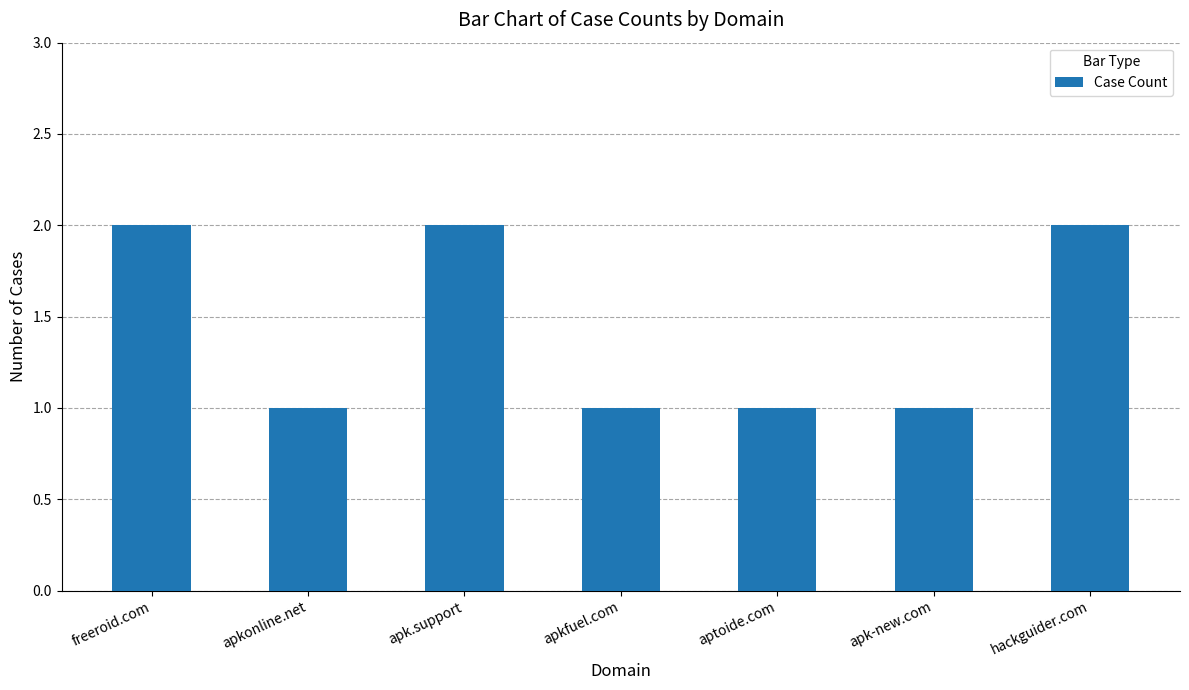

What is the difference between the values at aptoide.com and hackguider.com?

1